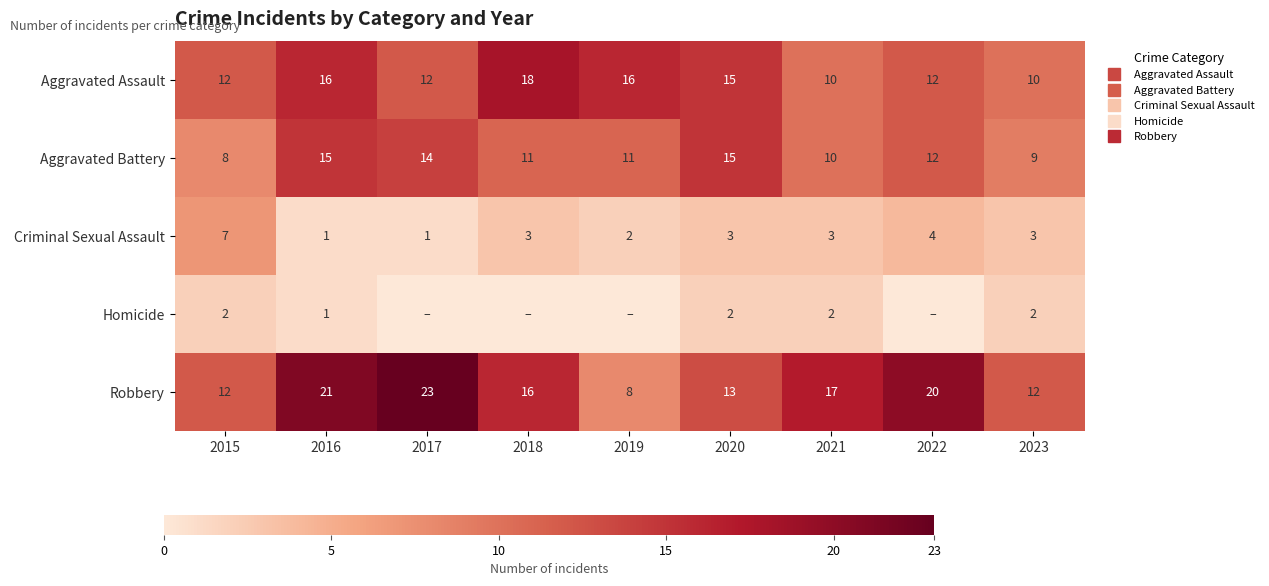

Between 2023 and 2021, which is larger?

2023